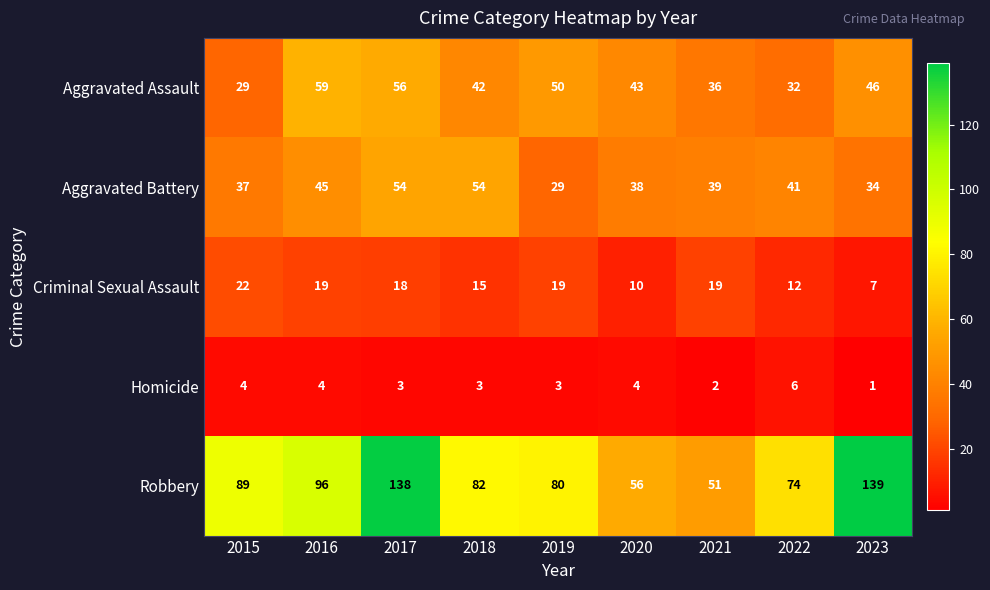

Where is Criminal Sexual Assault nearest to the value 14?

2018